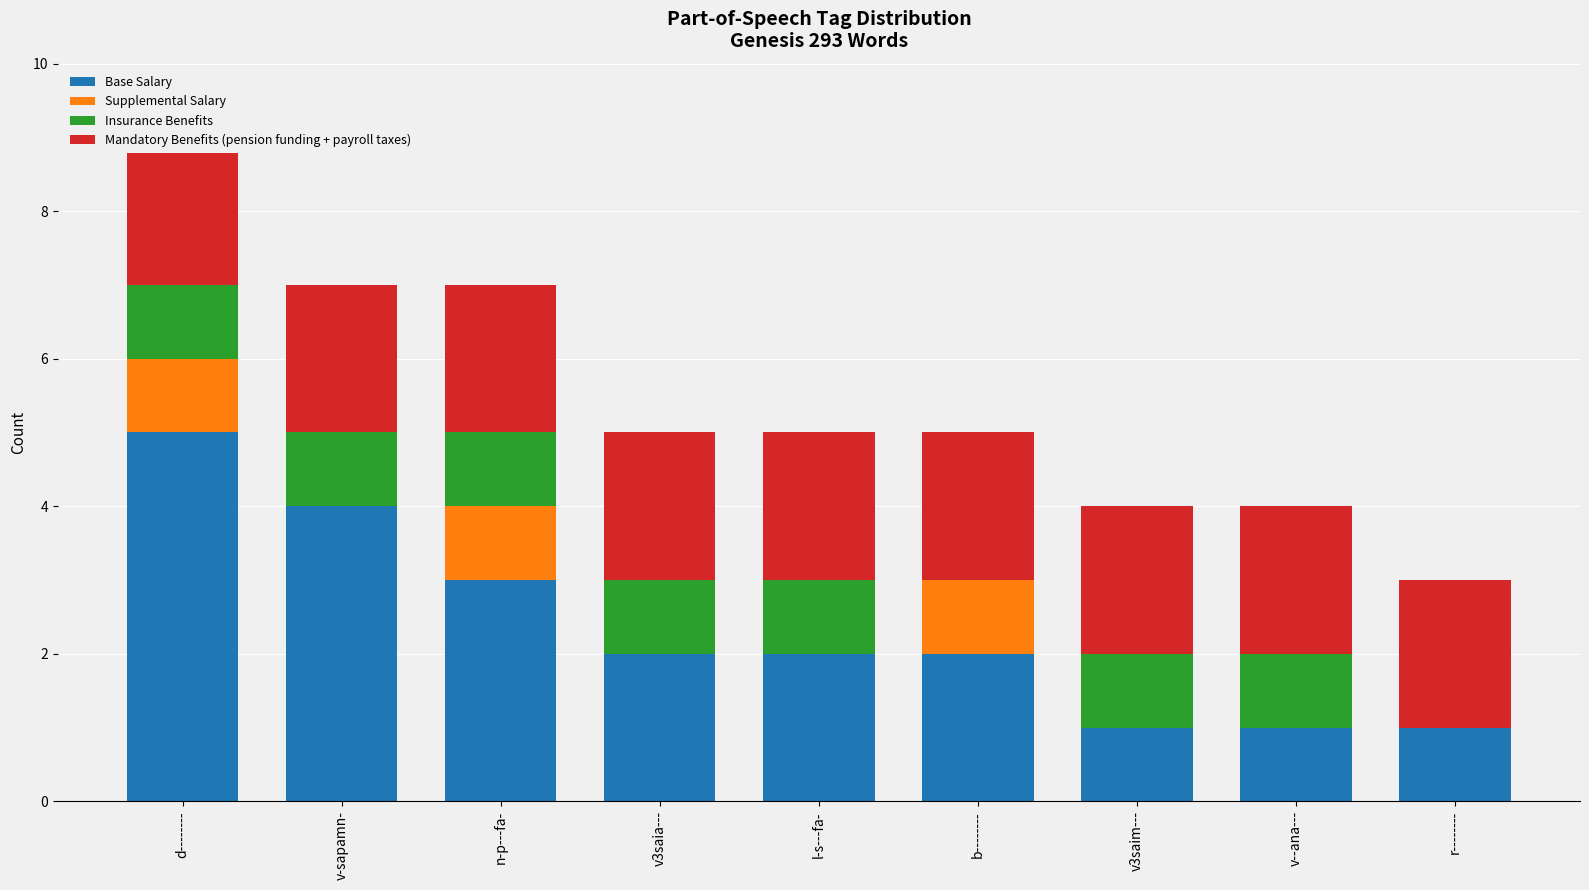

The value of Insurance Benefits at v--ana--- is 0. True or false?

False